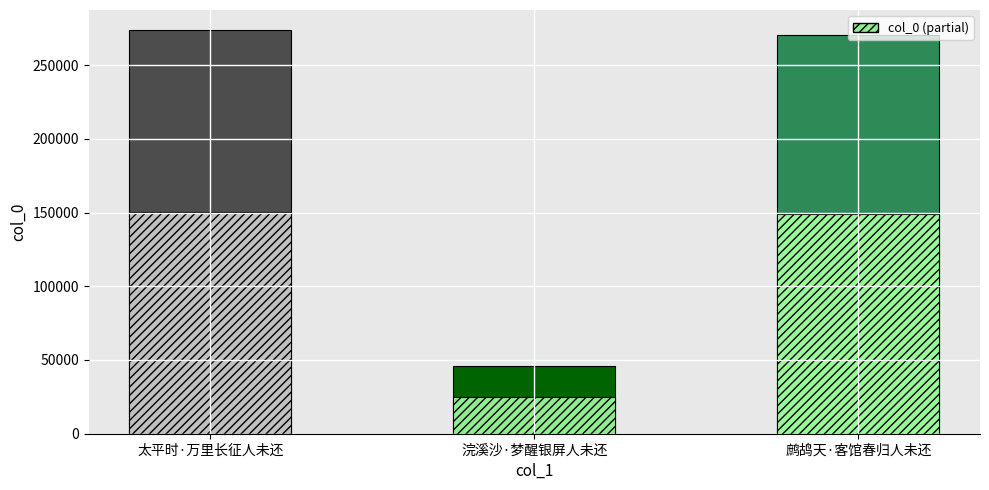

The col_0 series shows 273654.0 at 太平时·万里长征人未还. True or false?

True